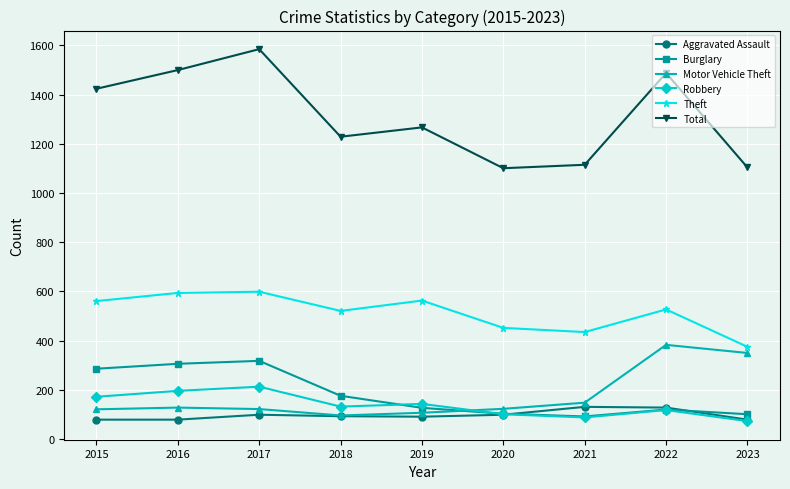

What is the minimum value shown in the chart?

73